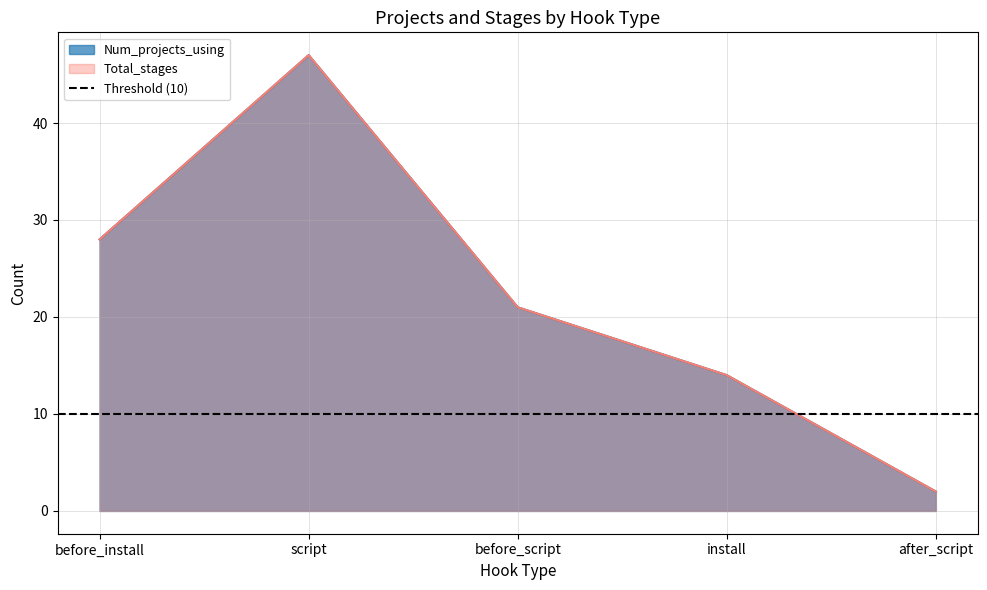

Reading left to right, what are all the values shown in this chart?

Num_projects_using: before_install=28	script=47	before_script=21	install=14	after_script=2
Total_stages: before_install=28	script=47	before_script=21	install=14	after_script=2